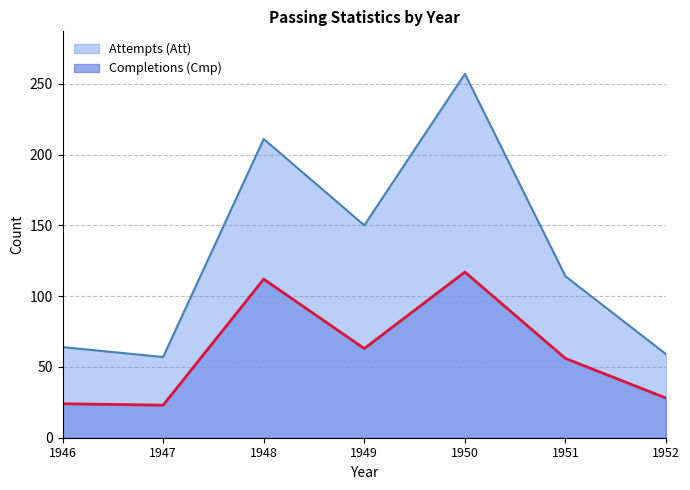

Between 1949 and 1947, which is larger?

1949